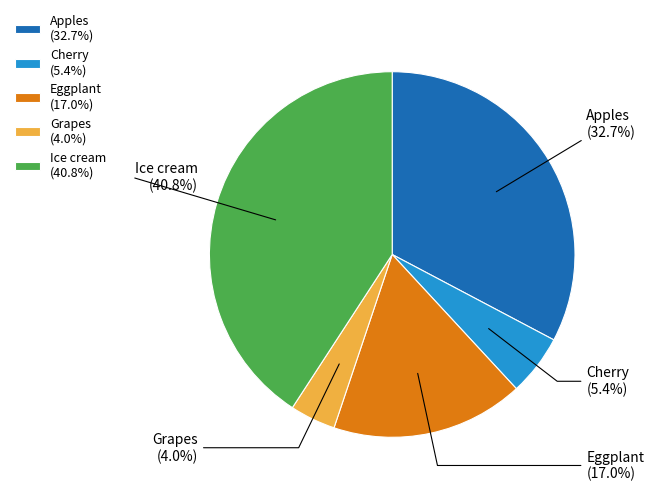

What is the ratio of the value at Grapes to the value at Ice cream?

0.1